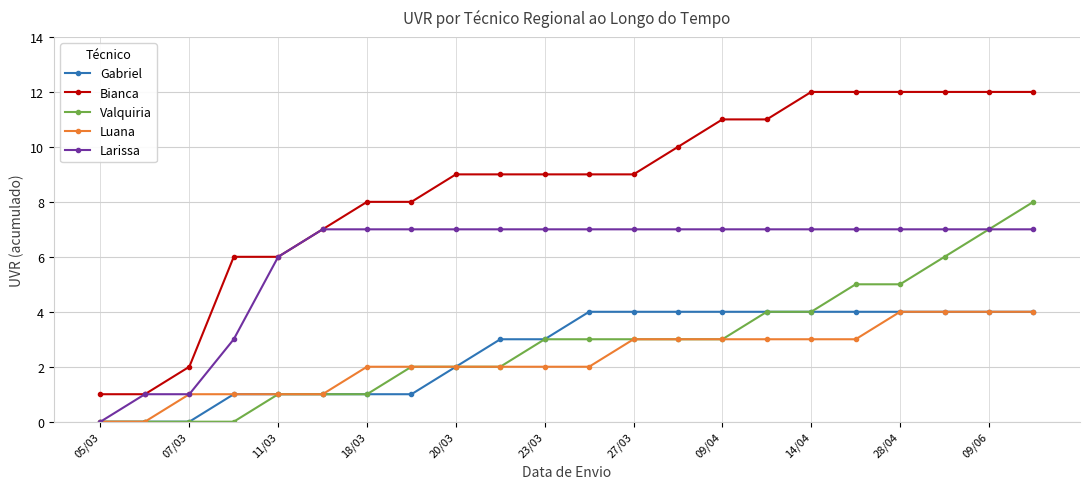

How many data points in Valquiria are less than 3?

10